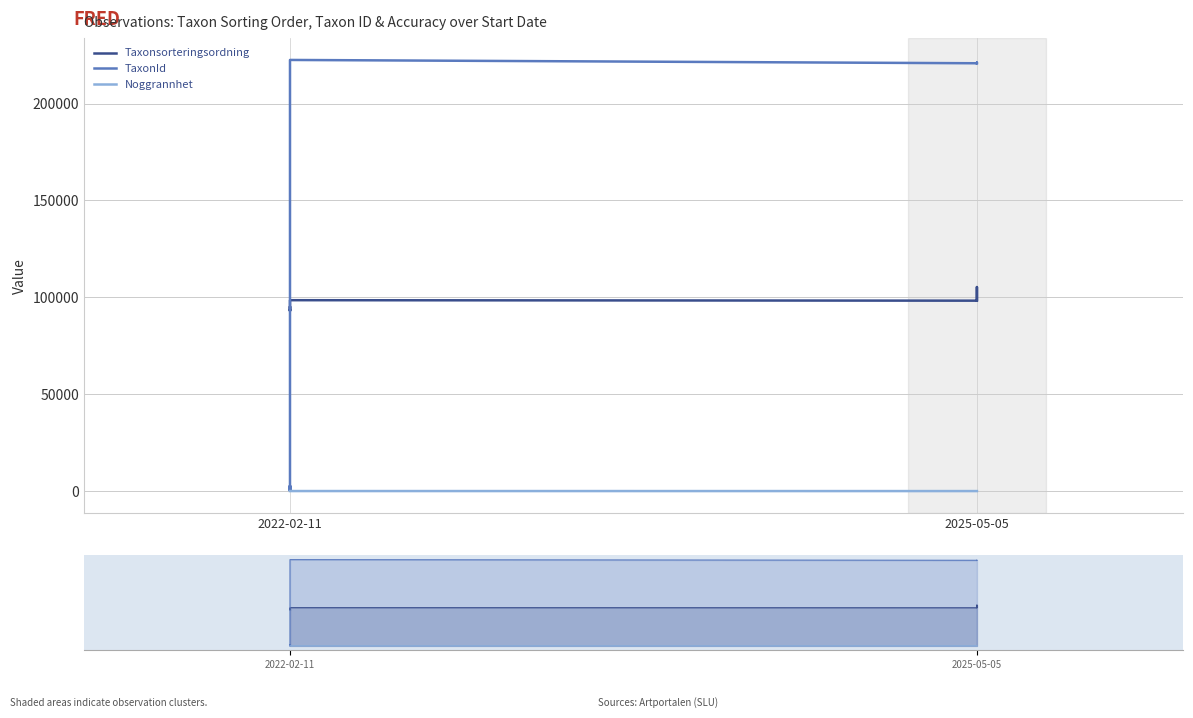

True or false: Taxonsorteringsordning and Noggrannhet intersect in this chart.

False